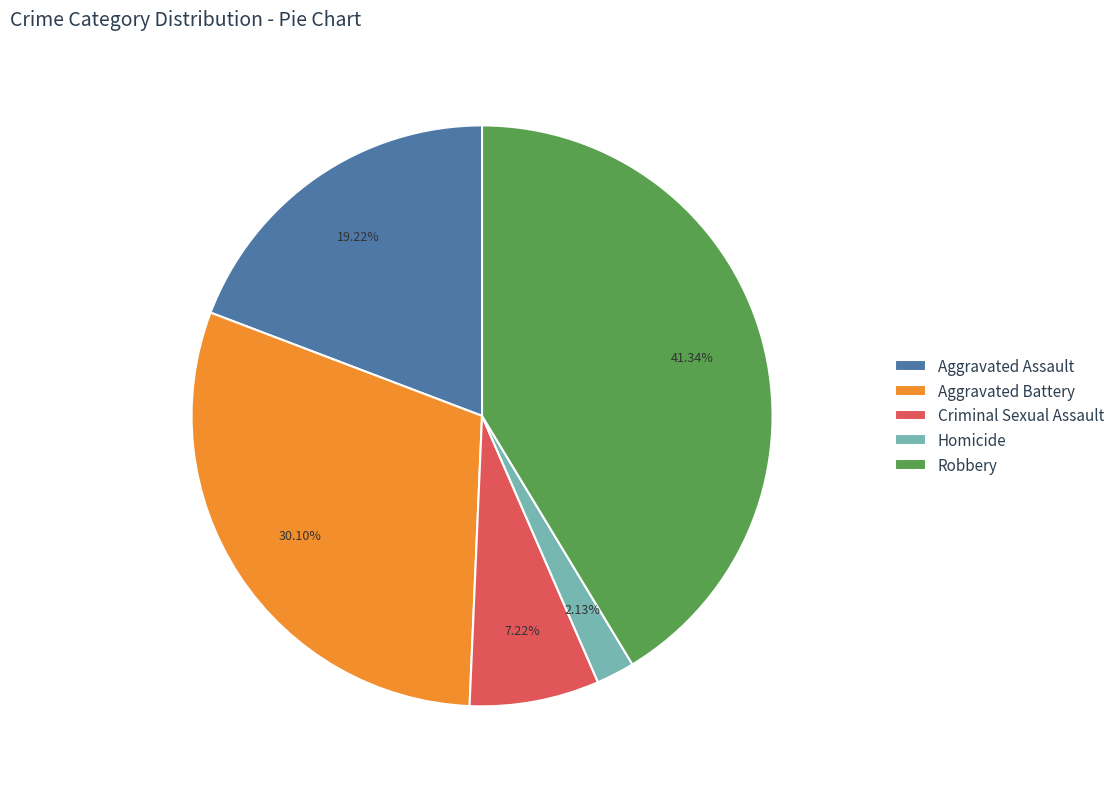

Which slice is the smallest?

Homicide